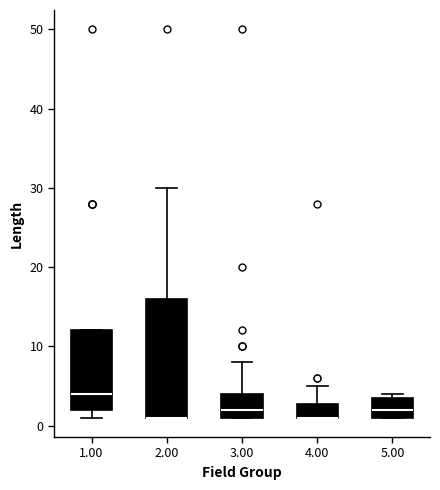

Reading left to right, read every box against the y-axis: the position of its median line, the range the box covers, and the ends of its whiskers. The values are not printed on the chart, so give them approximately, as read against the axis.

1.00: median 4, box 2 to 12, whiskers 1 to 12
2.00: median 1 (drawn on the box's lower edge), box 1 to 16, whiskers 1 to 30
3.00: median 2, box 1 to 4, whiskers 1 to 8
4.00: median 1 (drawn on the box's lower edge), box 1 to 3, whiskers 1 to 5
5.00: median 2, box 1 to 4, whiskers 1 to 4 (just above the box's upper edge)